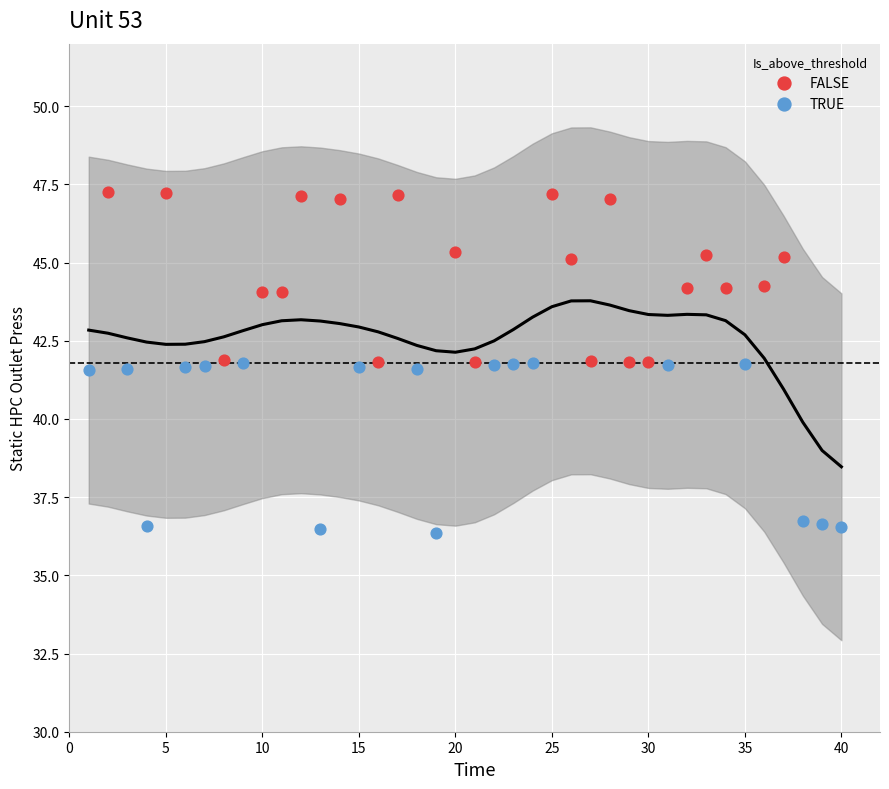

Which series contains the highest Y value?

FALSE